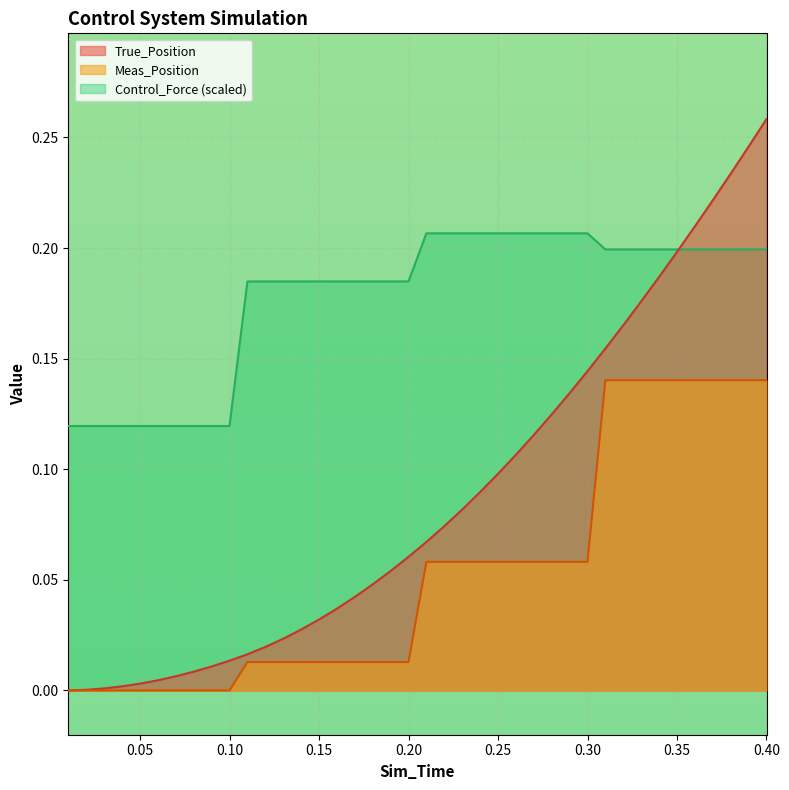

Rank the series by their average value, from lowest to highest.

Meas_Position, True_Position, Control_Force (scaled)